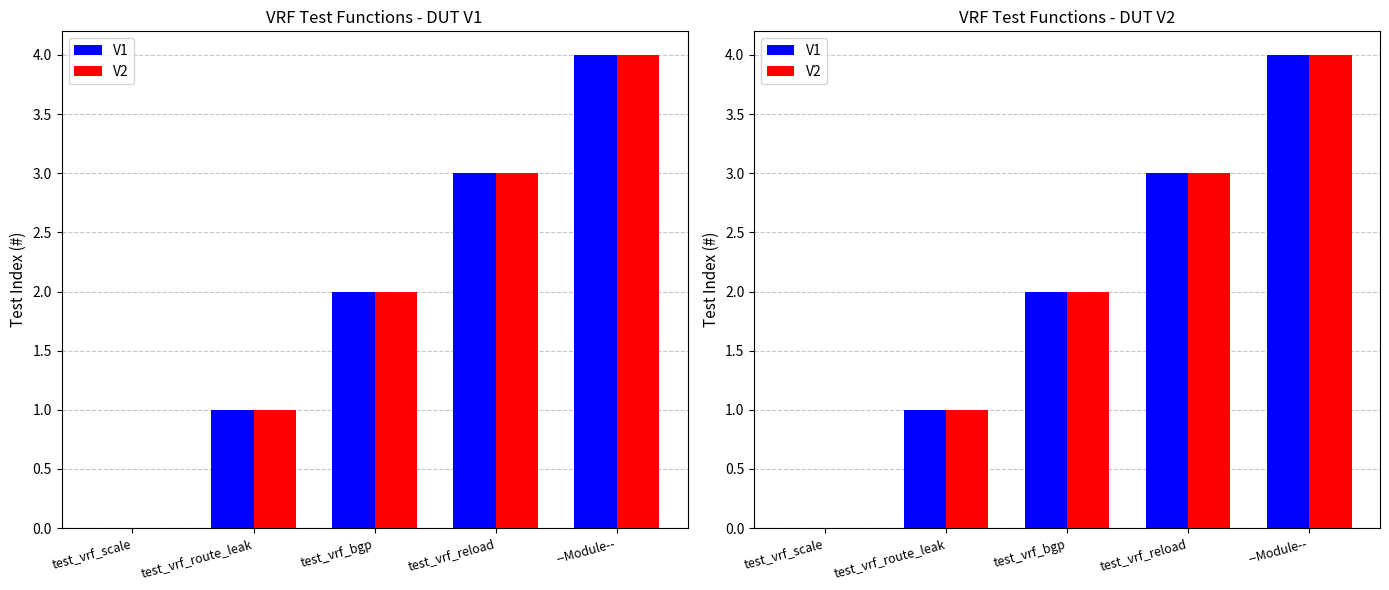

What is the label of the 1st bar from the left?

test_vrf_scale